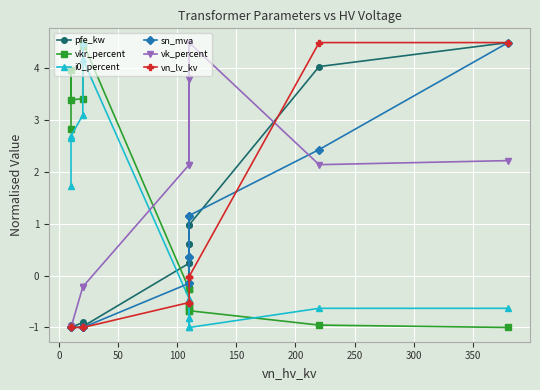

List the series in order of their peak value, lowest first.

pfe_kw, vkr_percent, i0_percent, sn_mva, vk_percent, vn_lv_kv